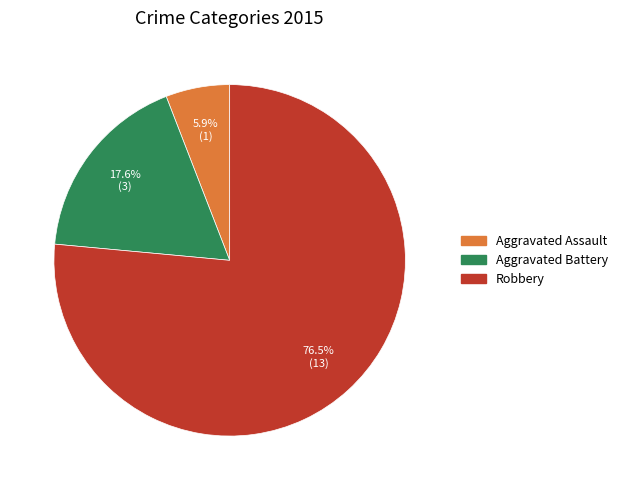

Between Robbery and Aggravated Battery, which is larger?

Robbery